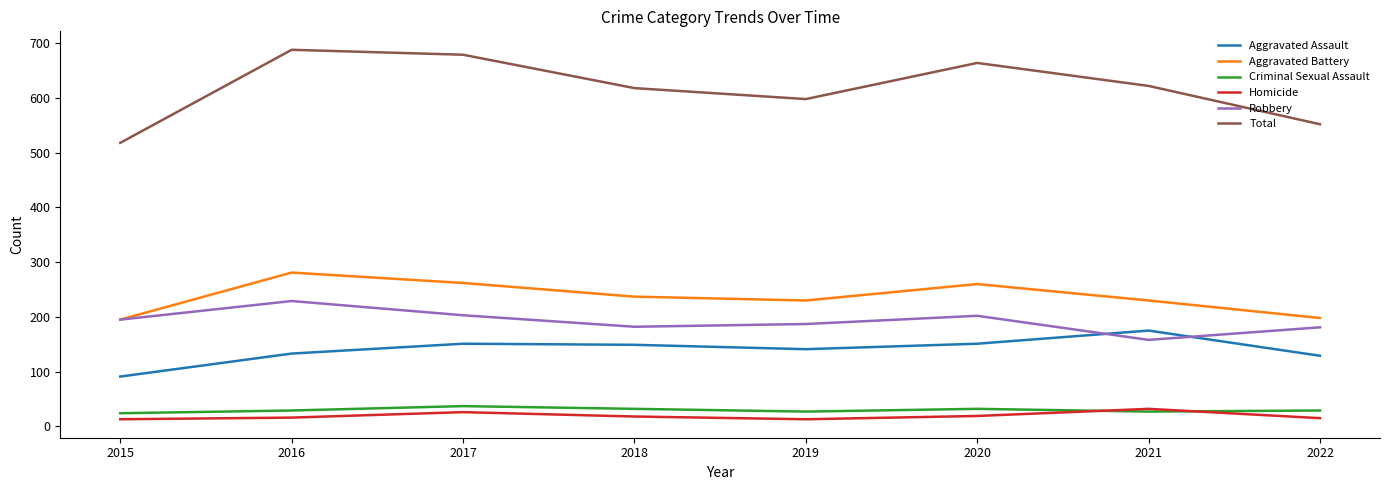

How many interior local peaks does the Robbery series have?

2